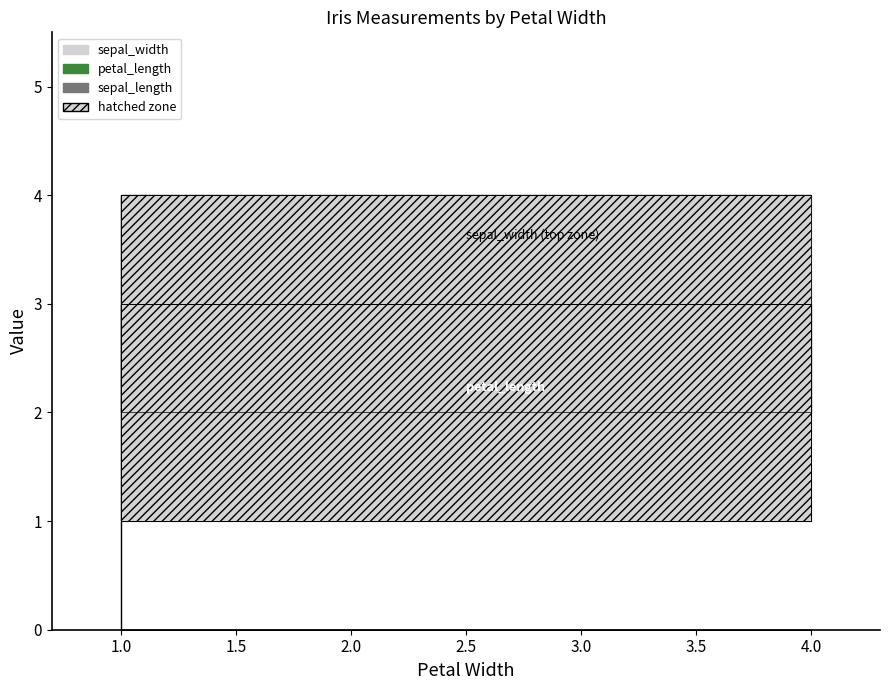

What is the difference between the maximum and minimum values in the petal_length series?

3